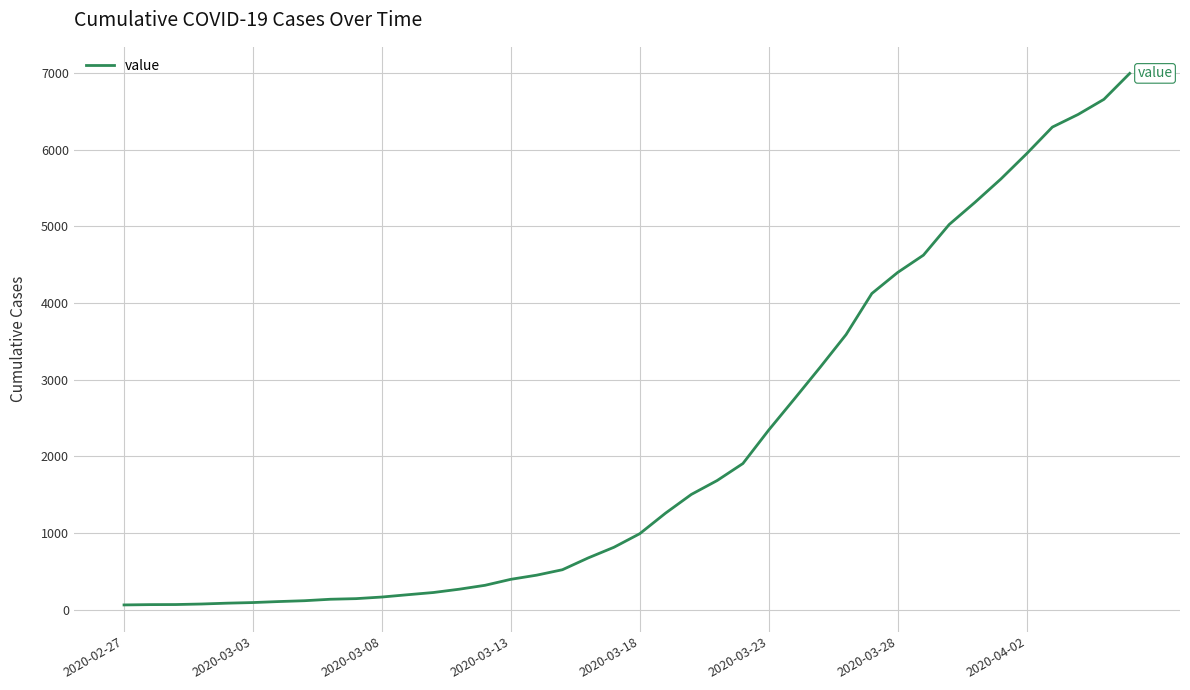

What is the minimum value shown in the chart?

64